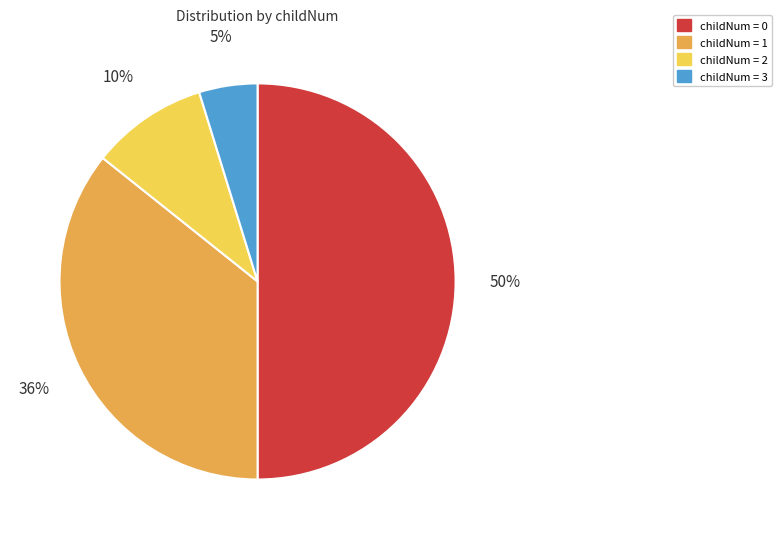

Is childNum = 2 the majority of the pie?

No